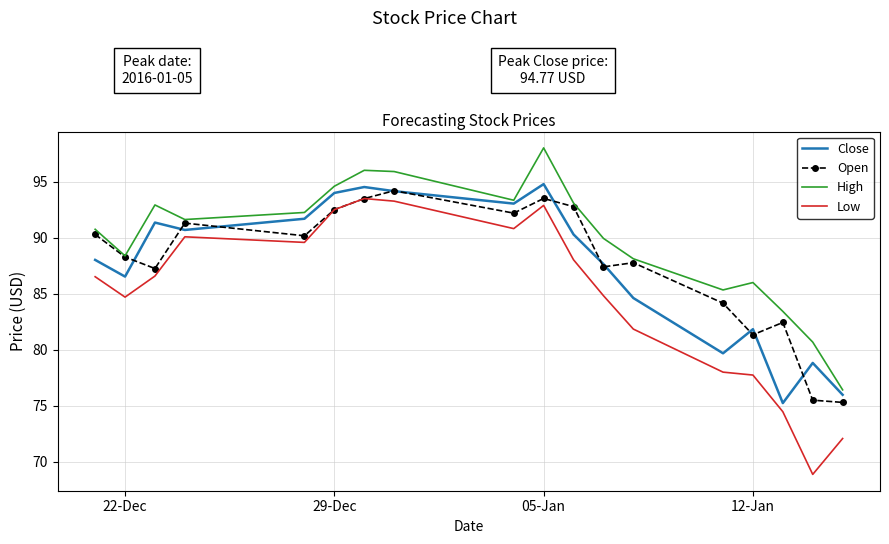

How many interior local peaks does the Open series have?

5